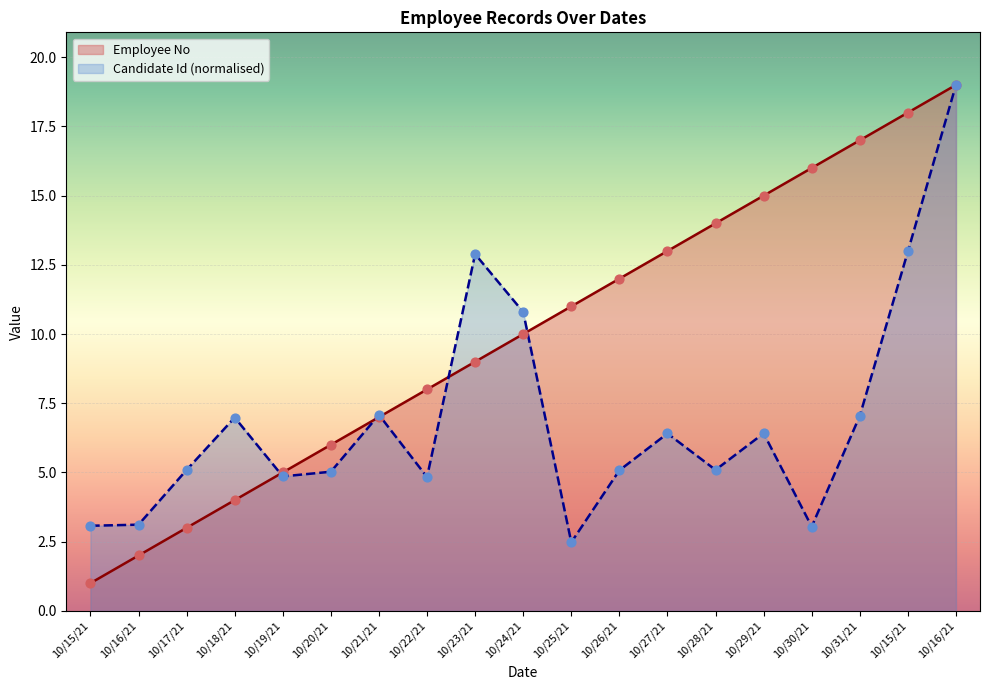

Which series has the largest Y range (max minus min)?

Employee No